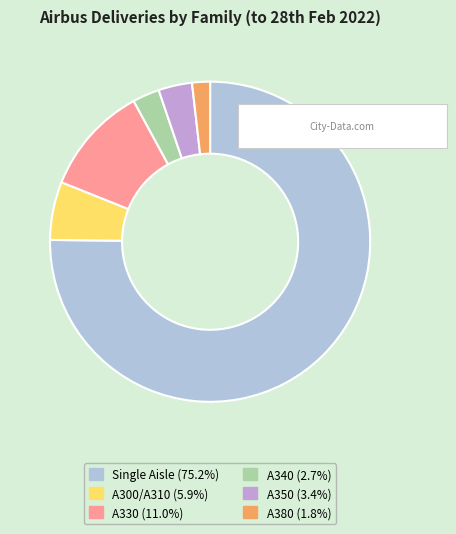

Does Single Aisle represent more than half of the total?

Yes